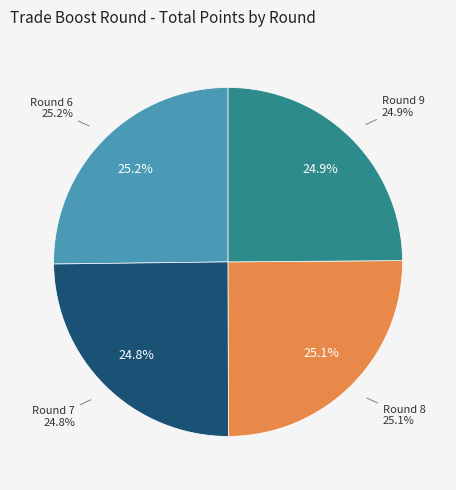

Does 8 account for over 50% of the chart?

No